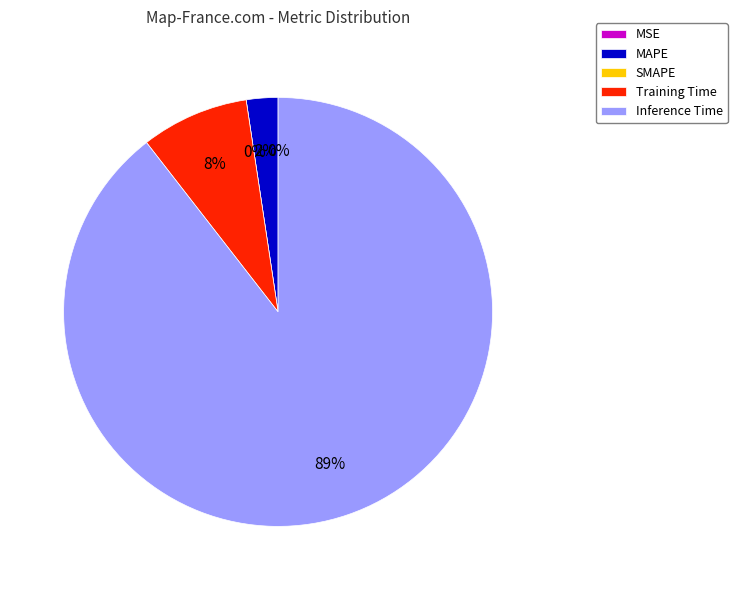

To the nearest percent, what is the difference between the largest and smallest slice percentages?

89%